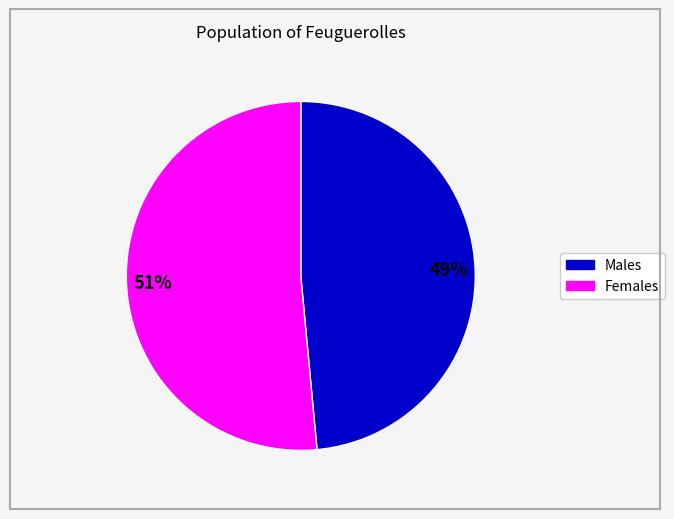

How many segments does this pie chart have?

2